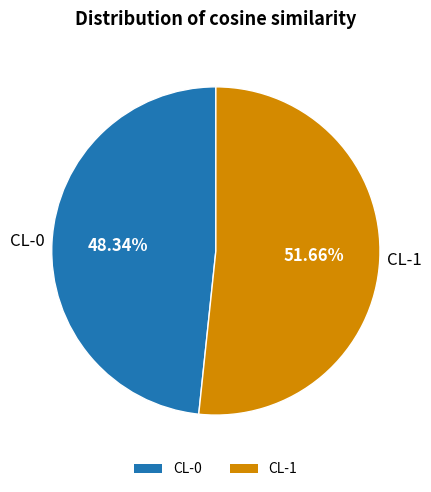

Between CL-0 and CL-1, which is larger?

CL-1